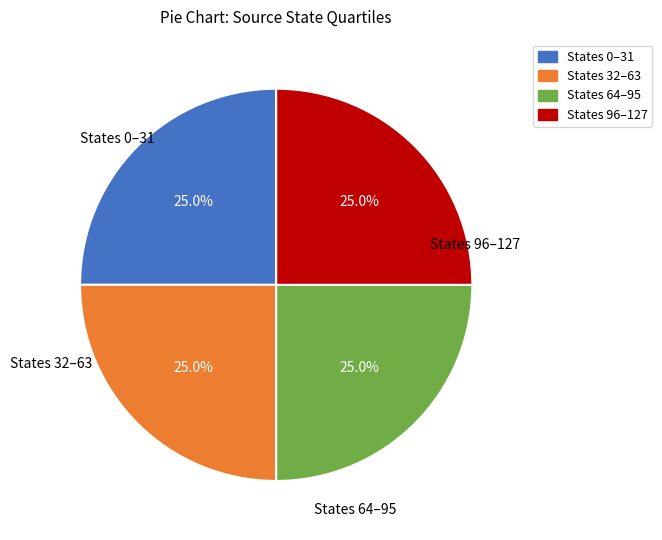

To the nearest percent, what is the average slice percentage?

25%